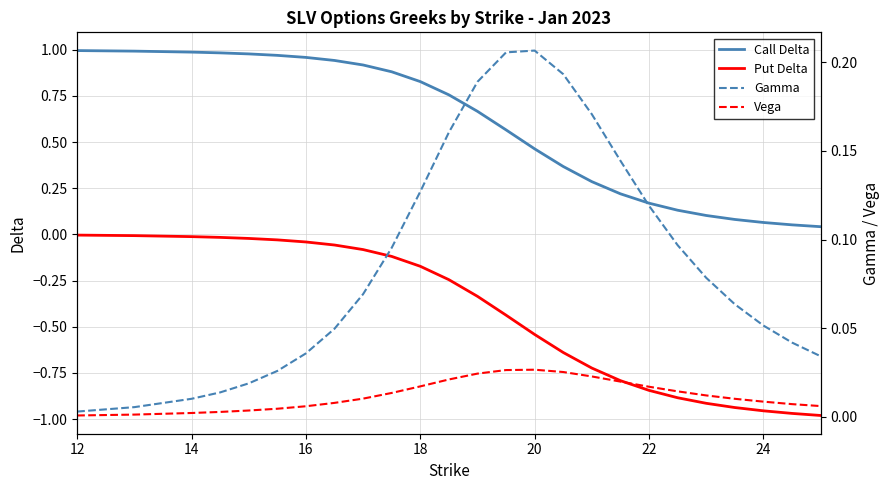

Count the number of categories in the chart.

25